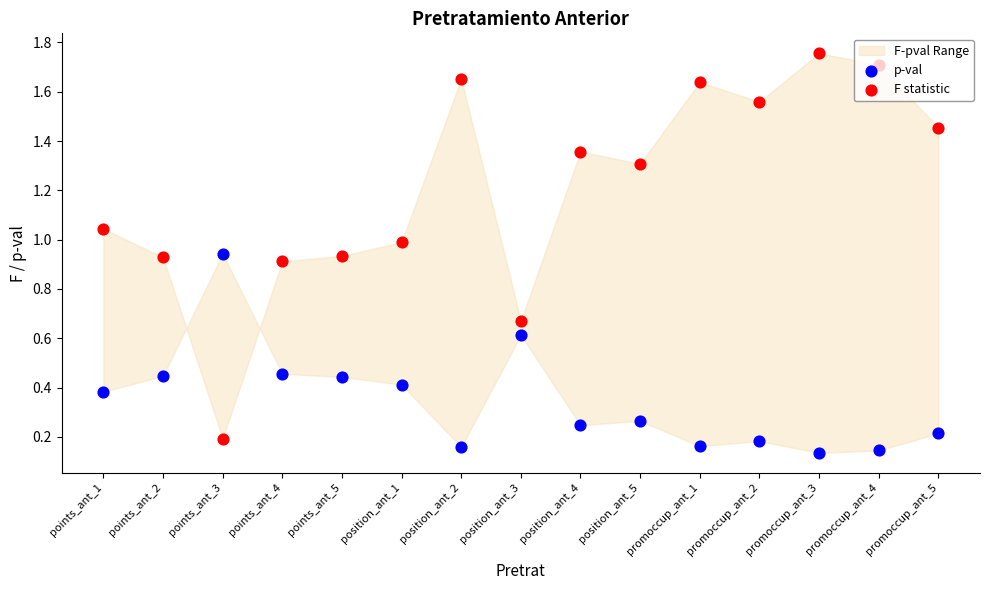

At how many categories does at least one series exceed 1?

9